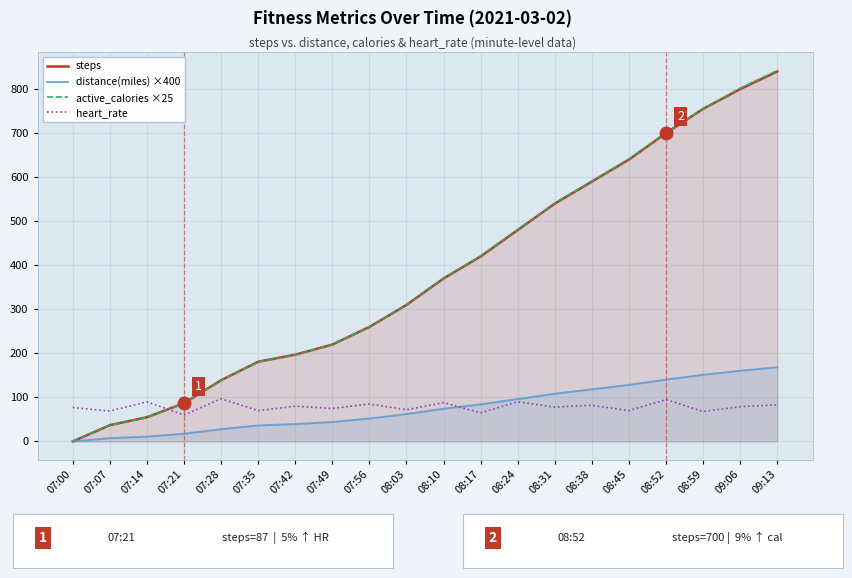

What is the spread (max minus min) of values at 07:42?

157.5